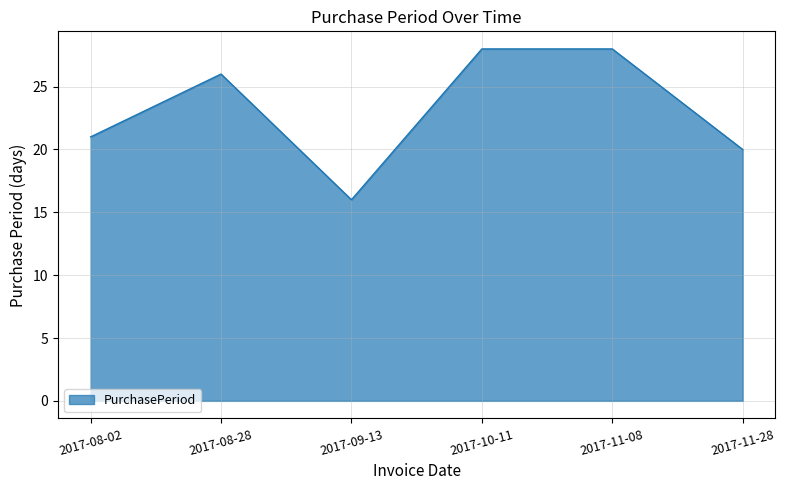

What value does the data have at 2017-08-02?

21